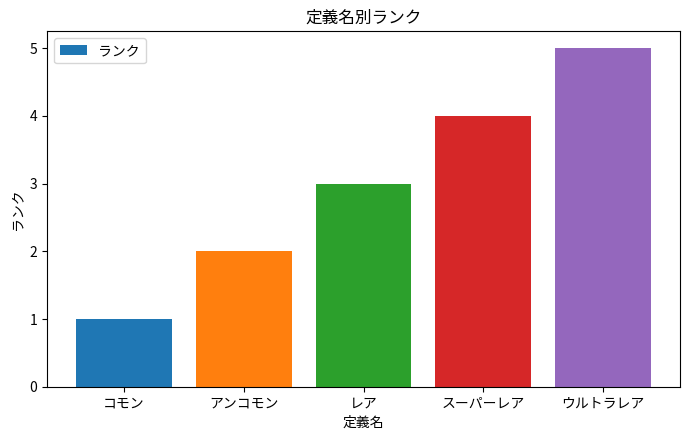

What is the value of the 2nd bar from the left?

2